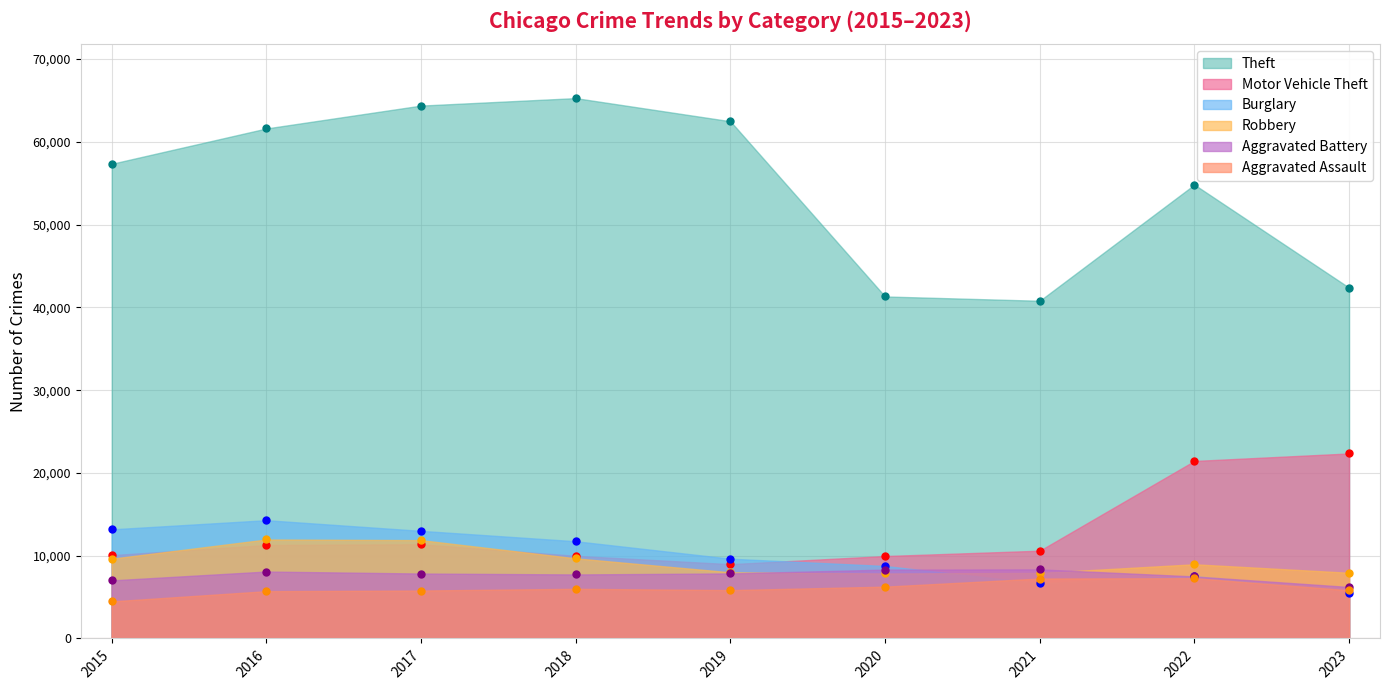

What is the value of the Robbery point at the 8th from the left?

8964